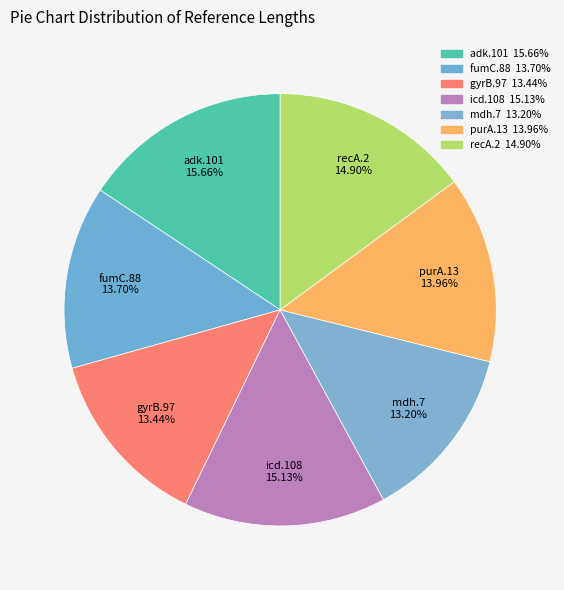

To the nearest percent, what is the combined percentage of icd.108 and recA.2?

30%